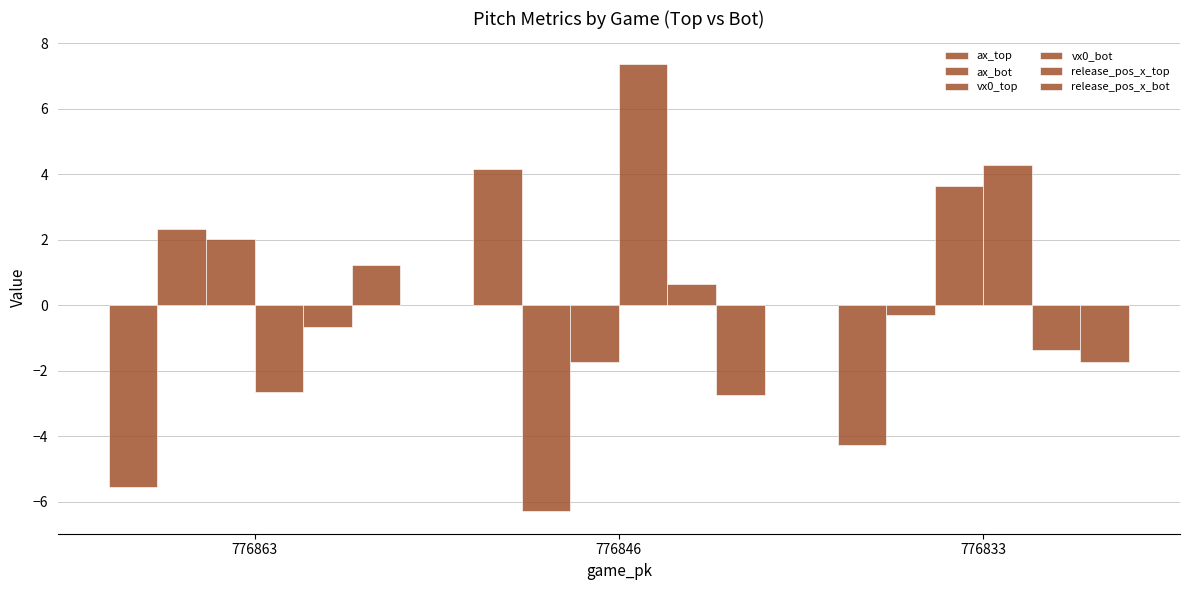

Is it true that release_pos_x_top equals 0.7 at 776846?

True